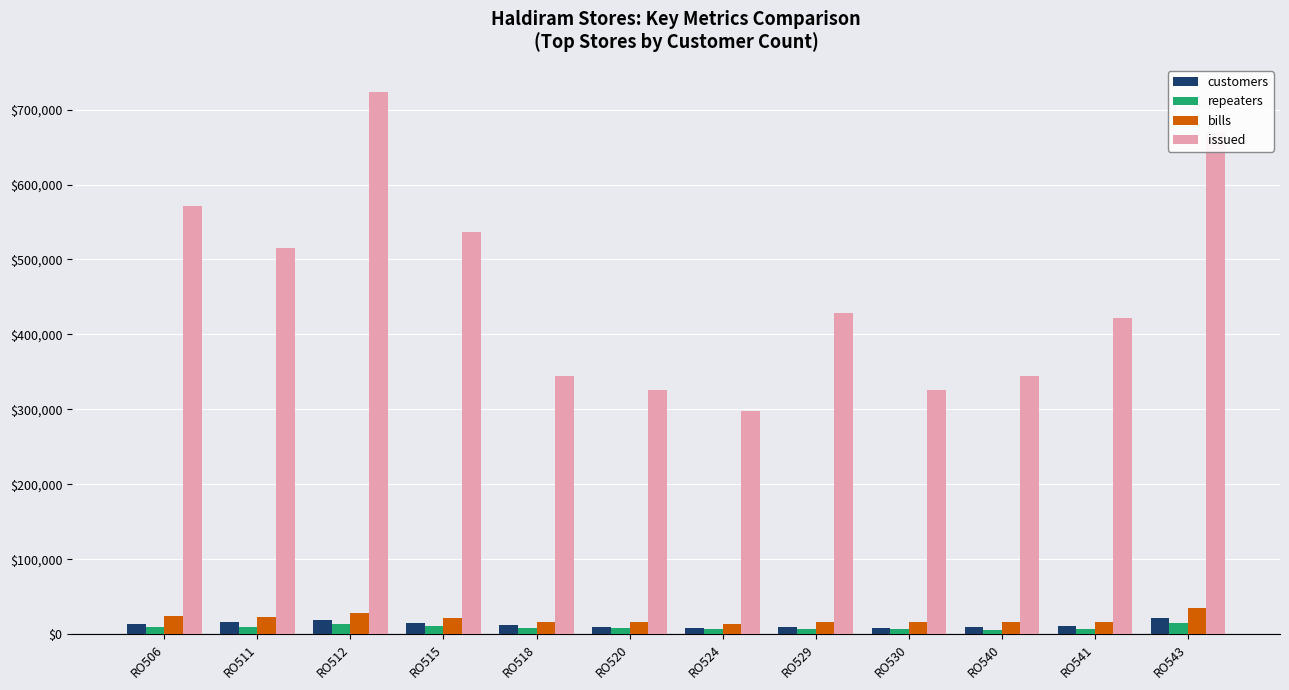

Where is issued nearest to the value 510492?

RO511